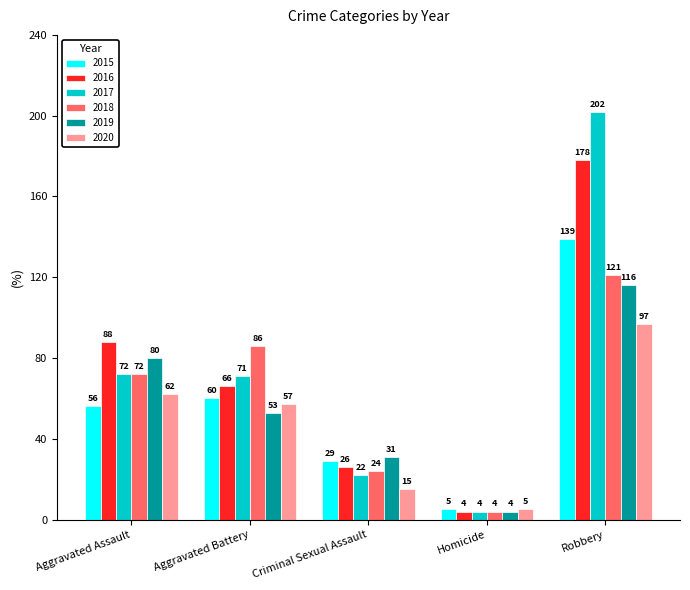

What position from the left is Aggravated Battery?

2